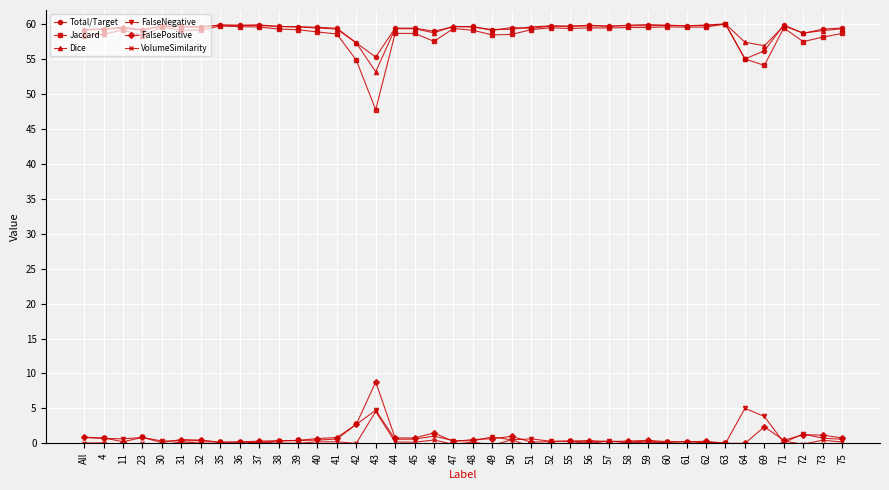

What is the value of the Total/Target point at the 11th from the left?

59.7